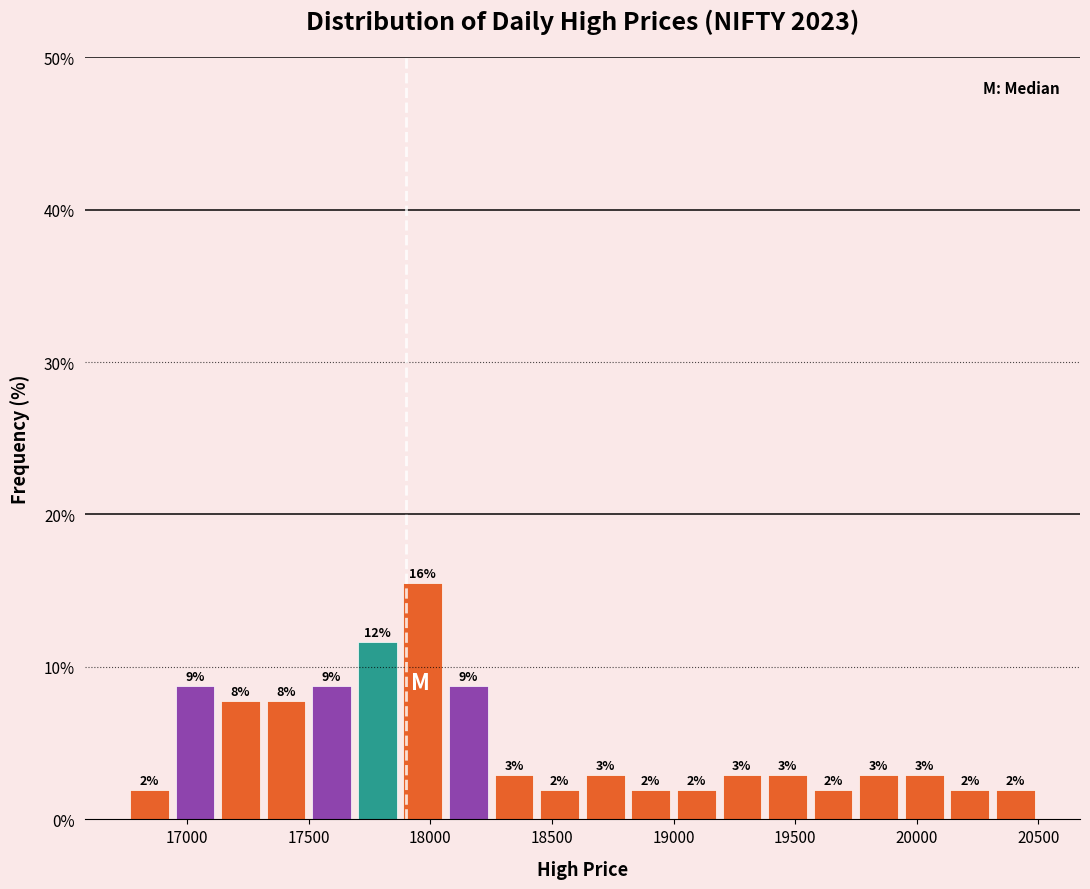

Read against the x-axis, roughly where is the centre of the tallest bar?

17950